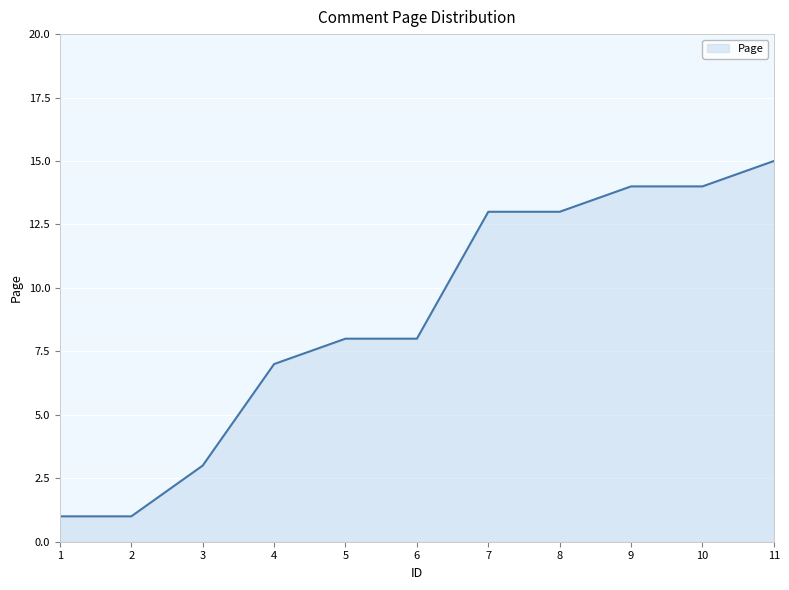

Which has a higher value, 2 or 5?

5